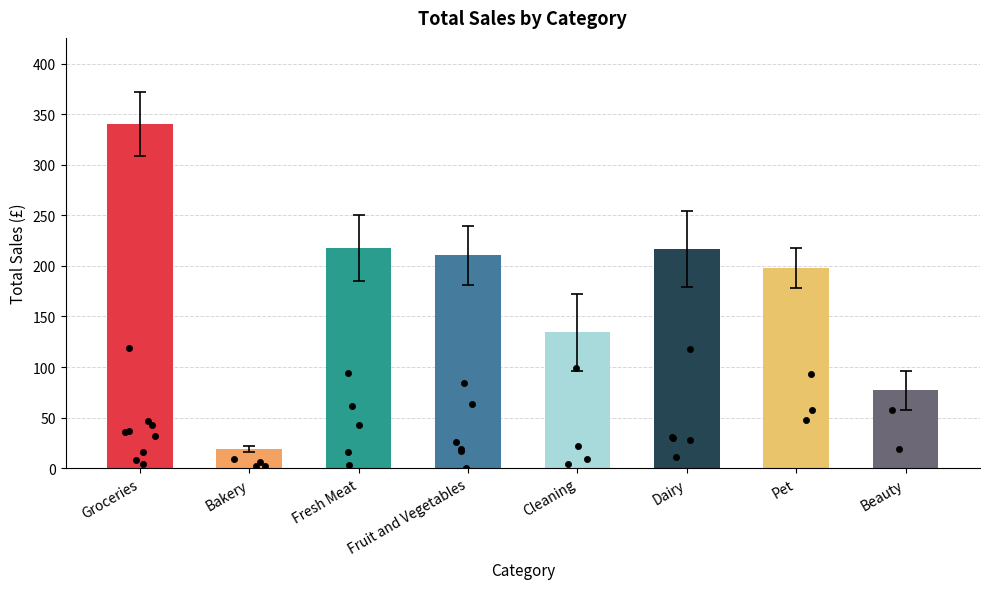

What is the change in value from Bakery to Cleaning?

+115.8